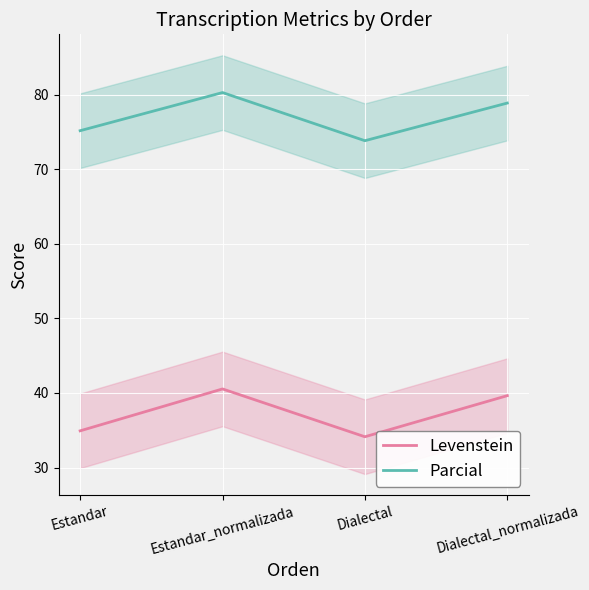

Between Estandar_normalizada and Dialectal_normalizada, which is larger?

Estandar_normalizada